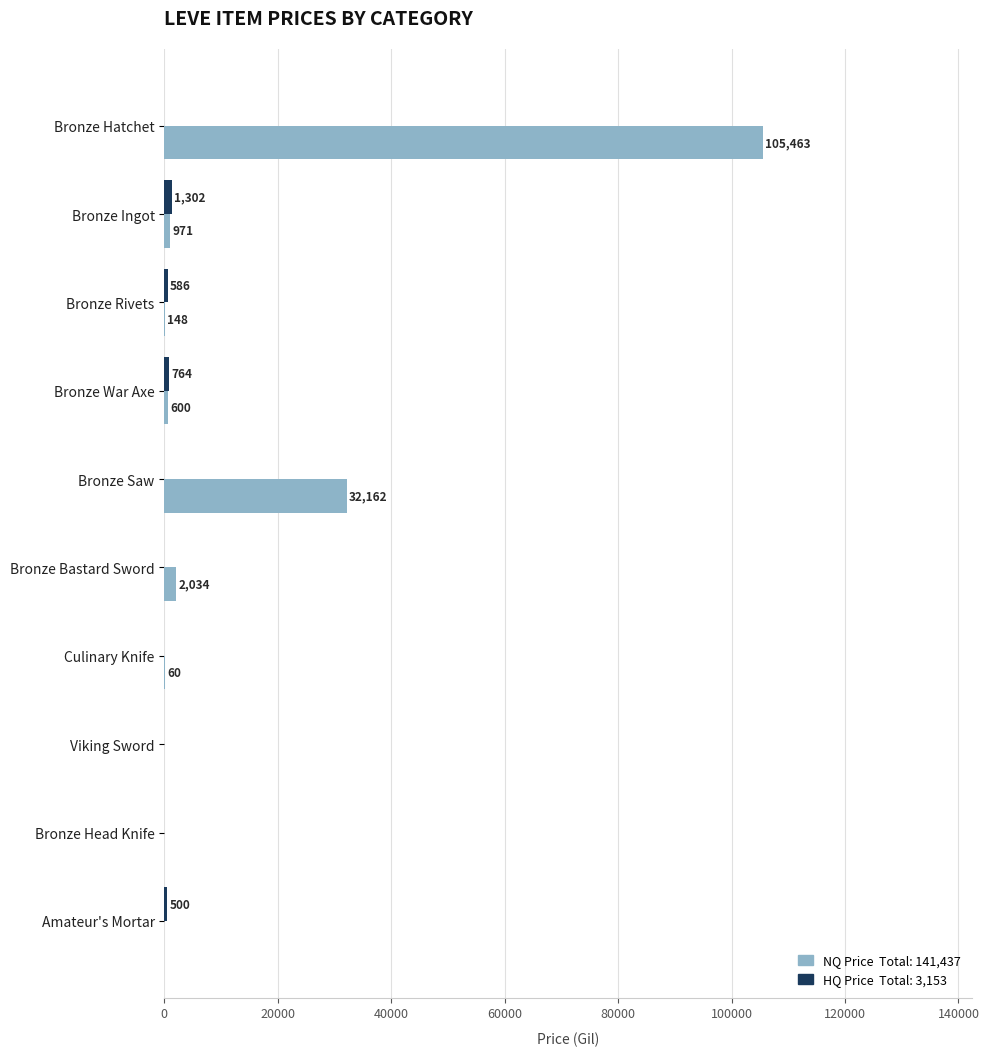

At which category is the sum across all series the highest?

Bronze Hatchet